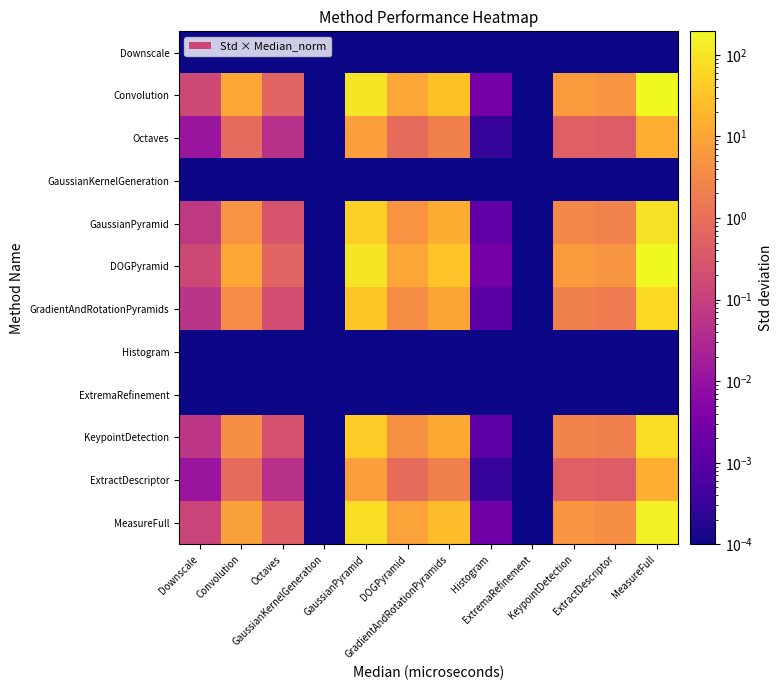

Which has a higher value, Convolution or DOGPyramid?

Convolution